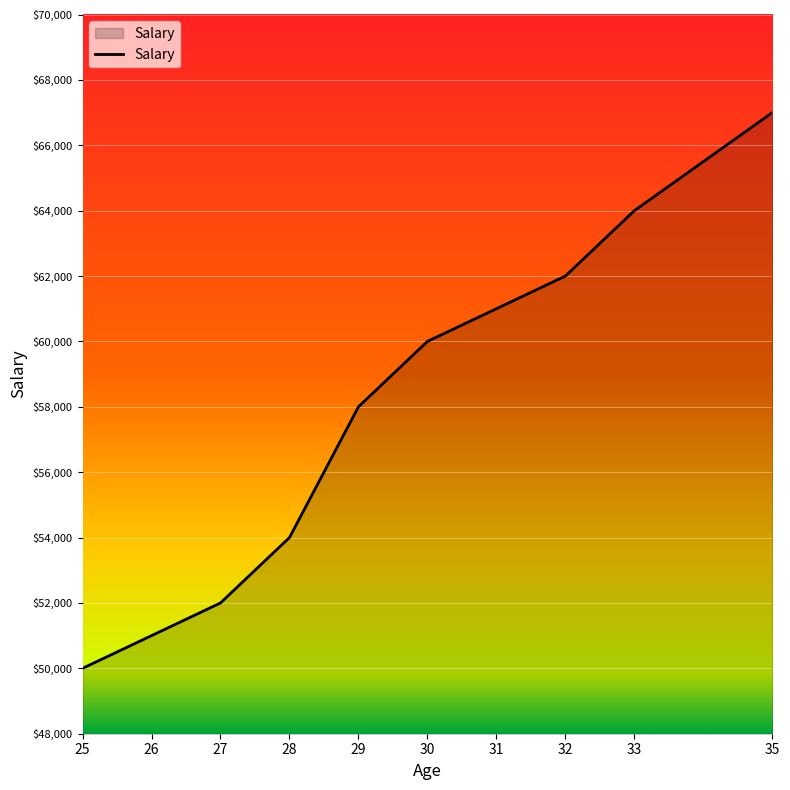

What is the change in value from 29 to 30?

+2000